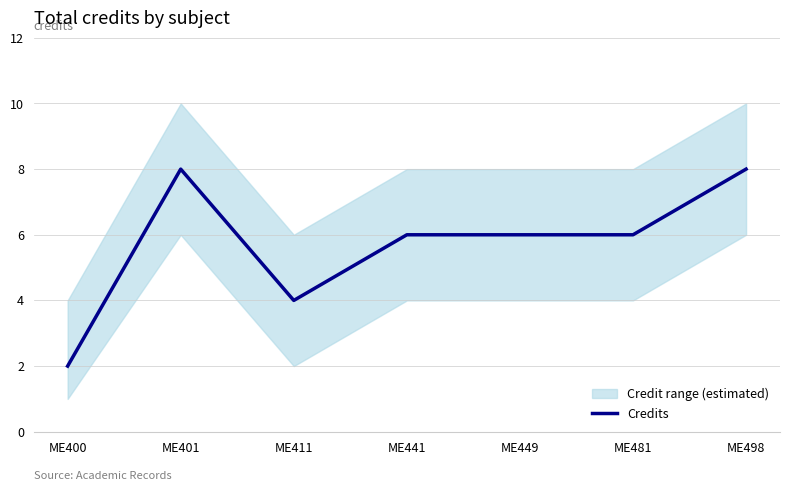

Approximately how many times larger is the value at ME411 compared to ME400?

2.0